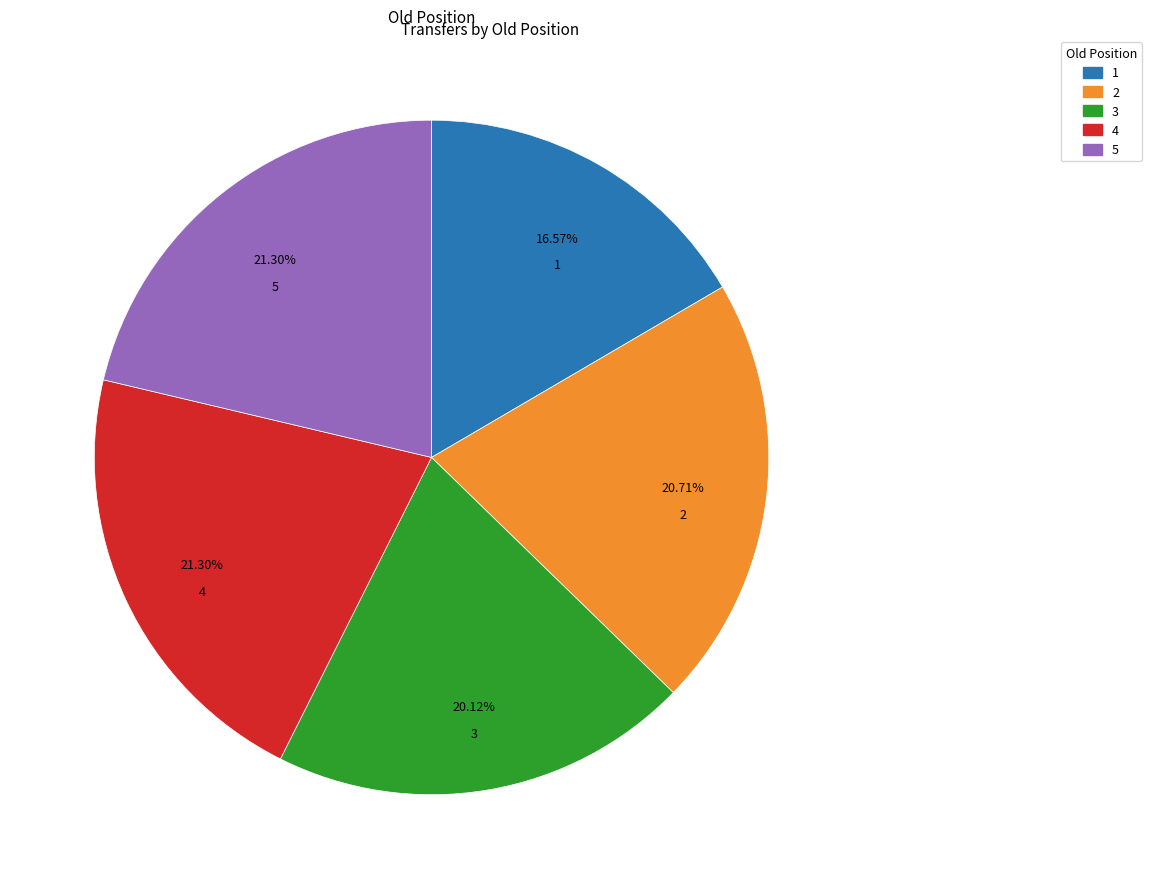

To the nearest percent, what is the difference between the largest and smallest slice percentages?

5%